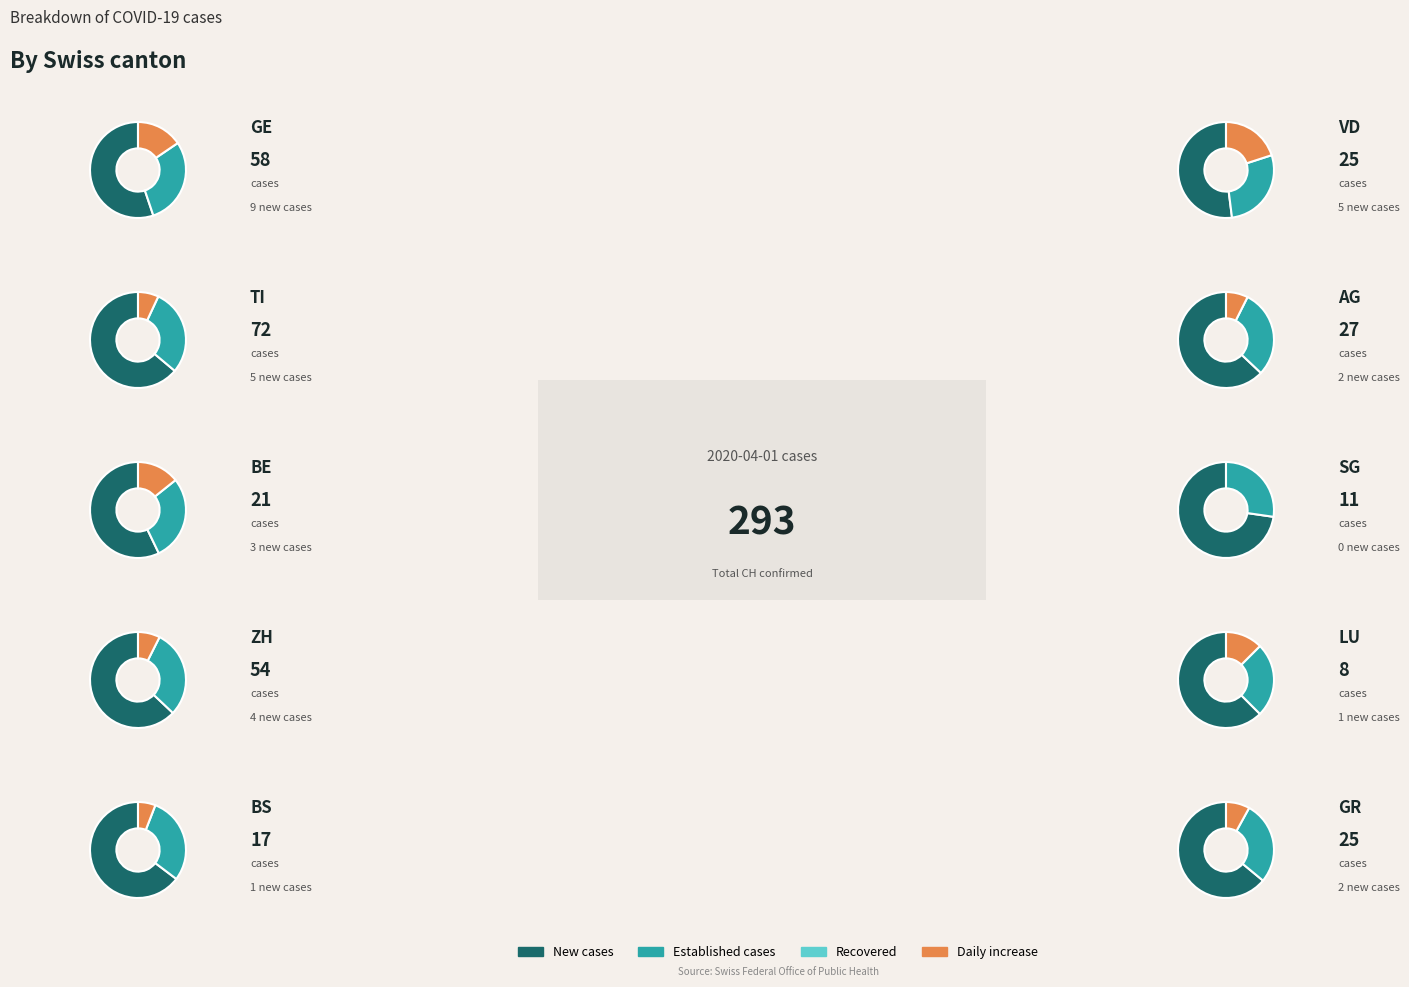

What portion of the pie excludes 1?

90.2%